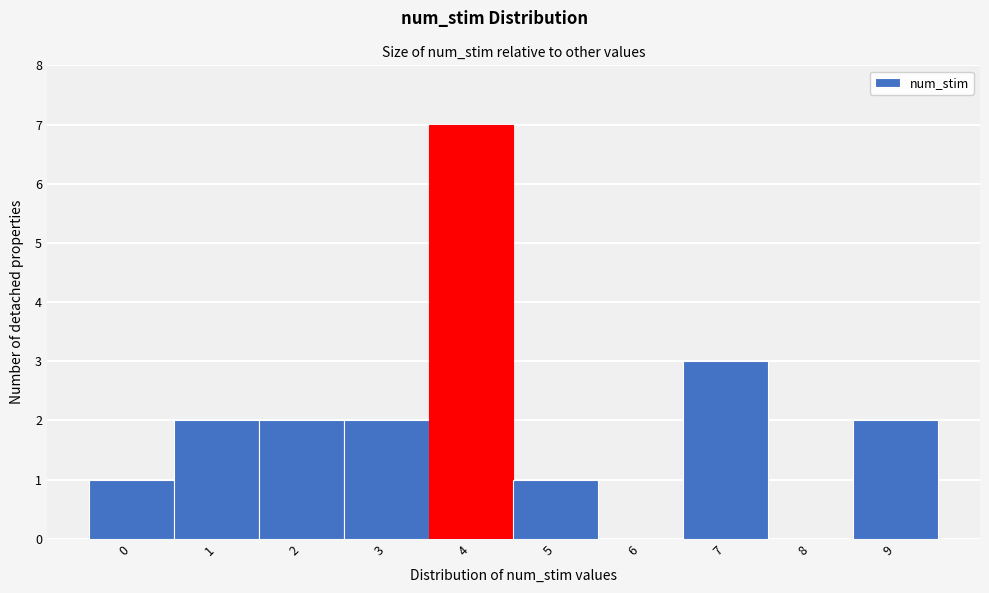

Reading left to right, list every bar in this chart as the range it spans on the x-axis followed by its height. The values are not printed on the chart, so give them approximately, as read against the axis.

-0.5 to 0.5: 1
0.5 to 1.5: 2
1.5 to 2.5: 2
2.5 to 3.5: 2
3.5 to 4.5: 7
4.5 to 5.5: 1
5.5 to 6.5: 0
6.5 to 7.5: 3
7.5 to 8.5: 0
8.5 to 9.5: 2